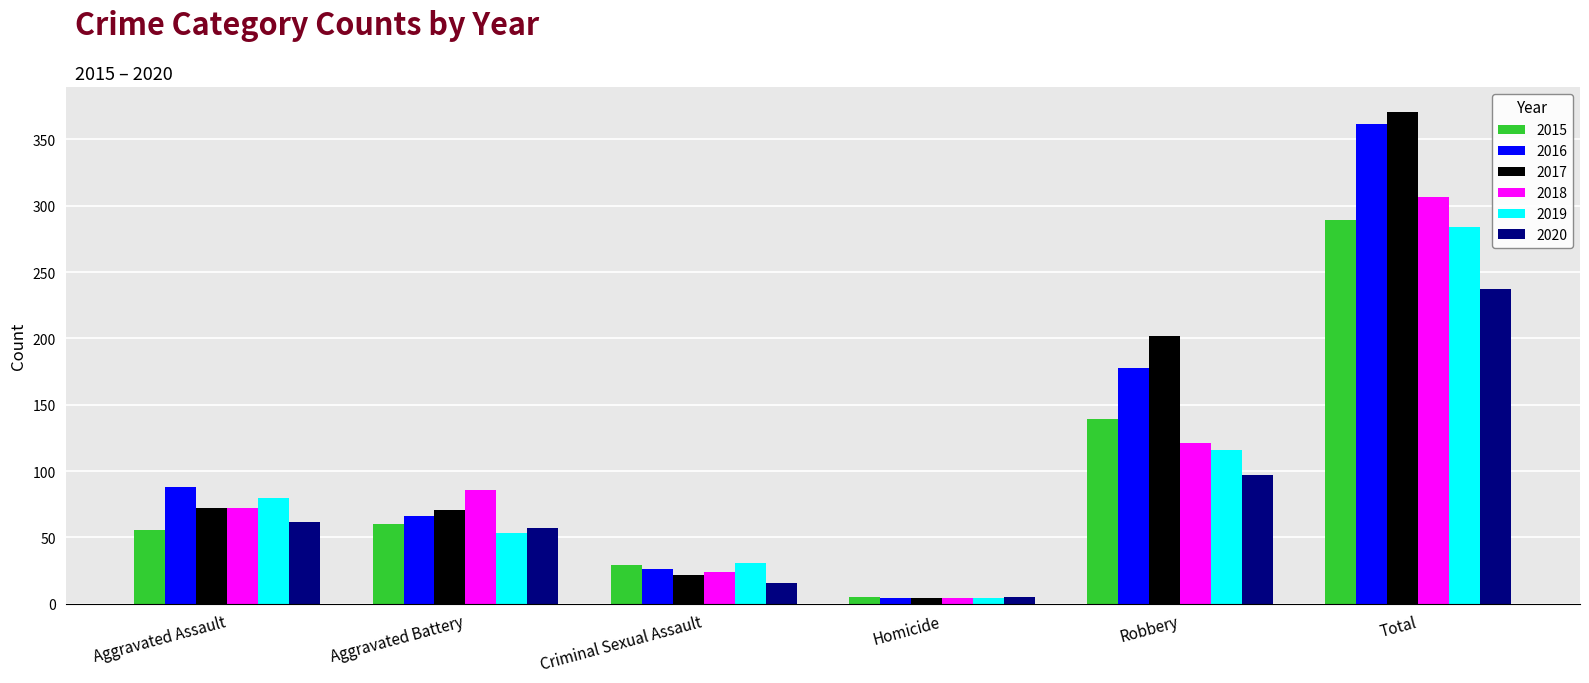

Which series changed the most between Criminal Sexual Assault and Homicide?

2019